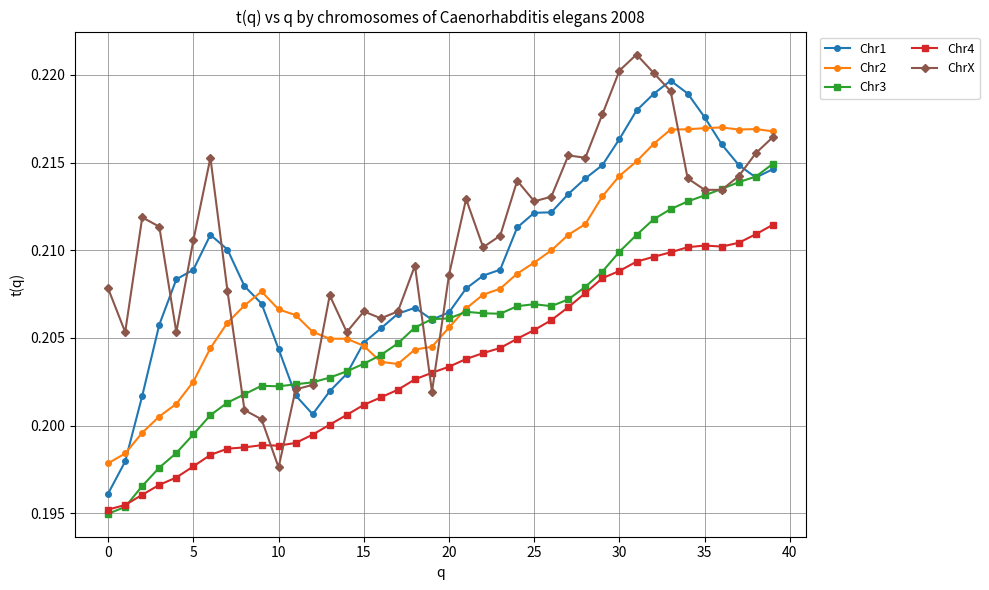

True or false: Chr4 and Chr1 cross at least once.

False